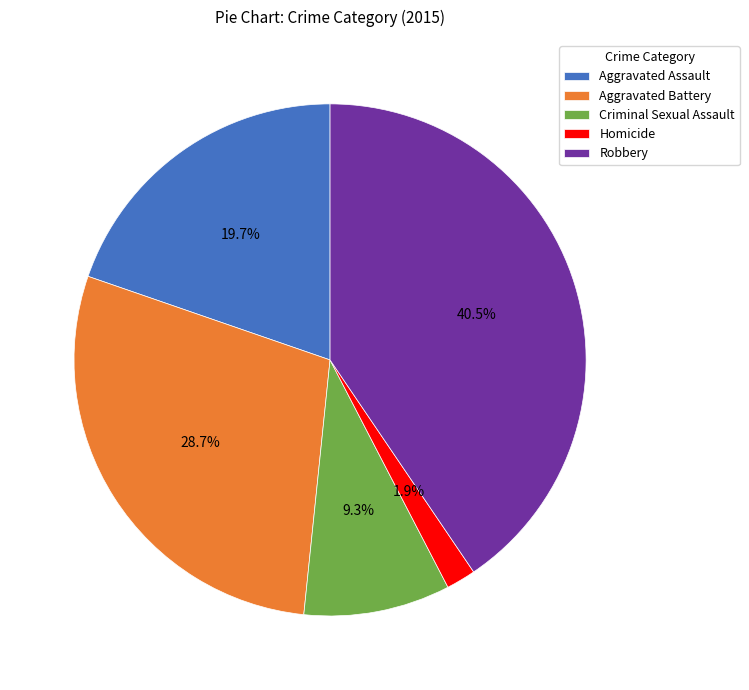

Count the number of slices in the pie.

5